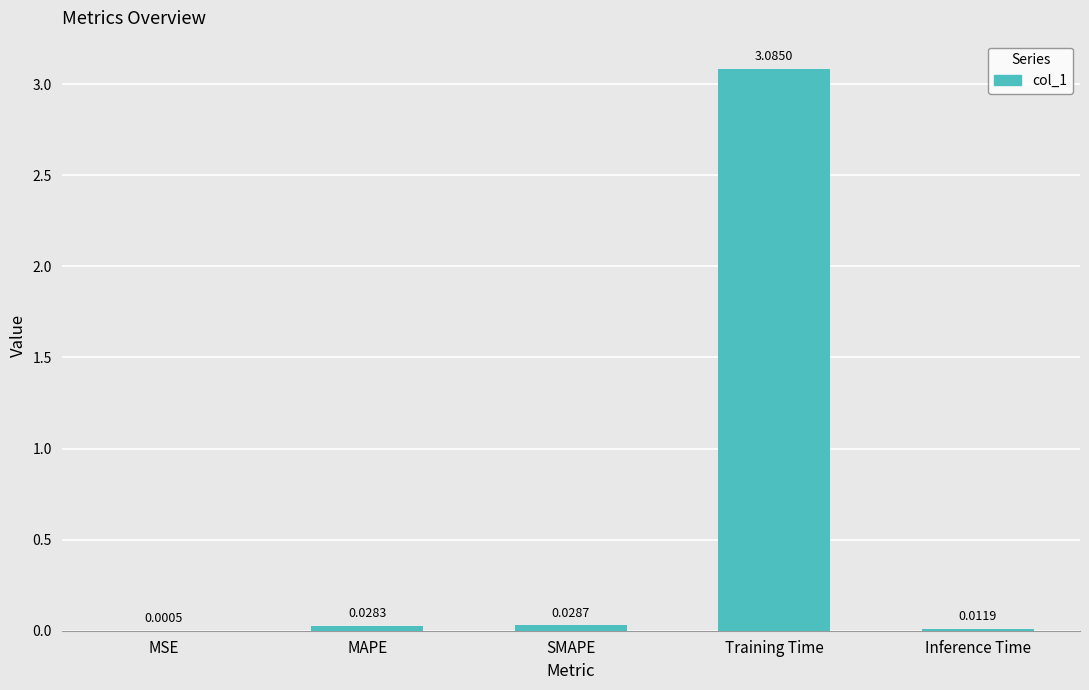

What is the sum of all values?

3.2